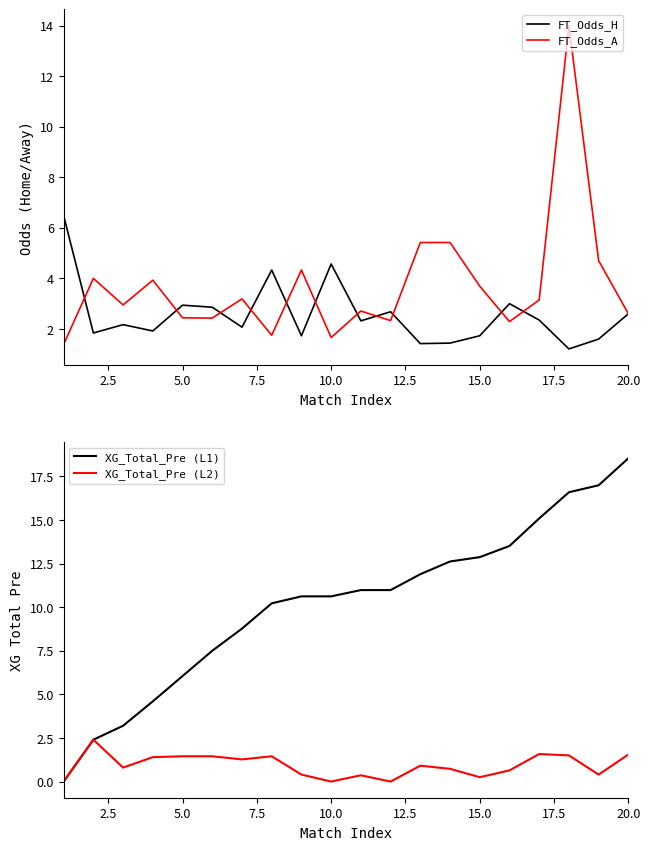

How many interior local valleys does the FT_Odds_H series have?

7